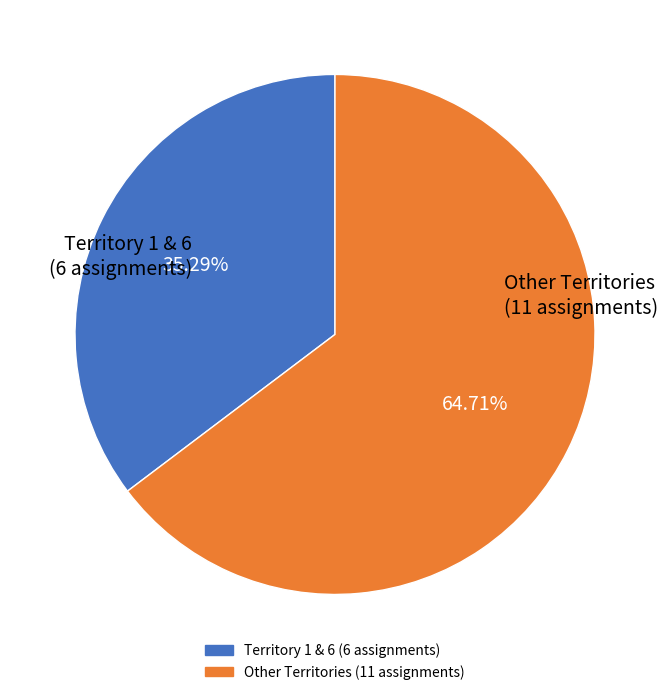

How many segments does this pie chart have?

2